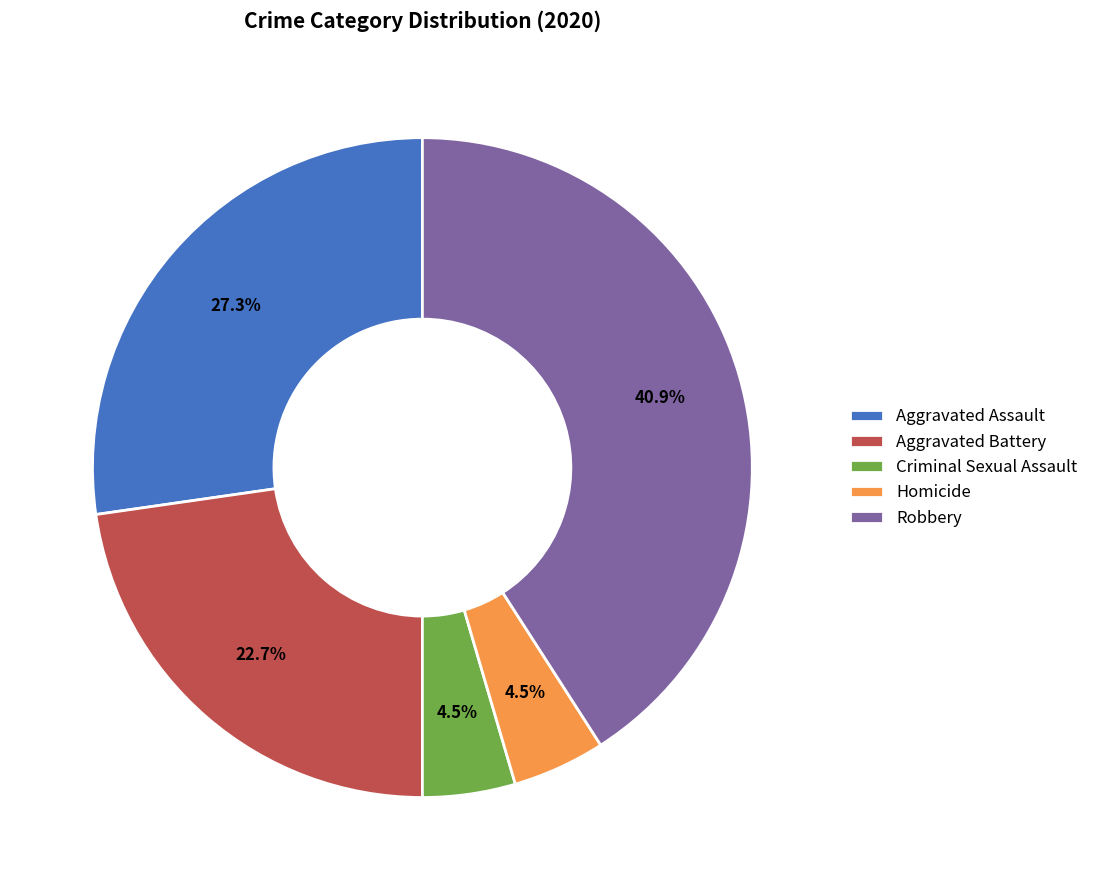

How many segments does this pie chart have?

5